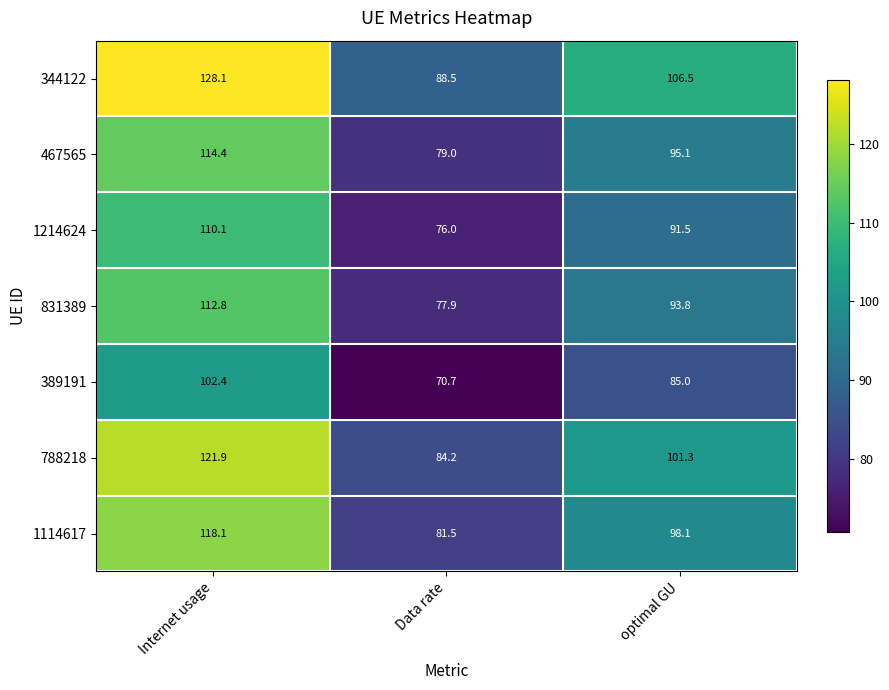

Which series has the largest range (max minus min)?

344122